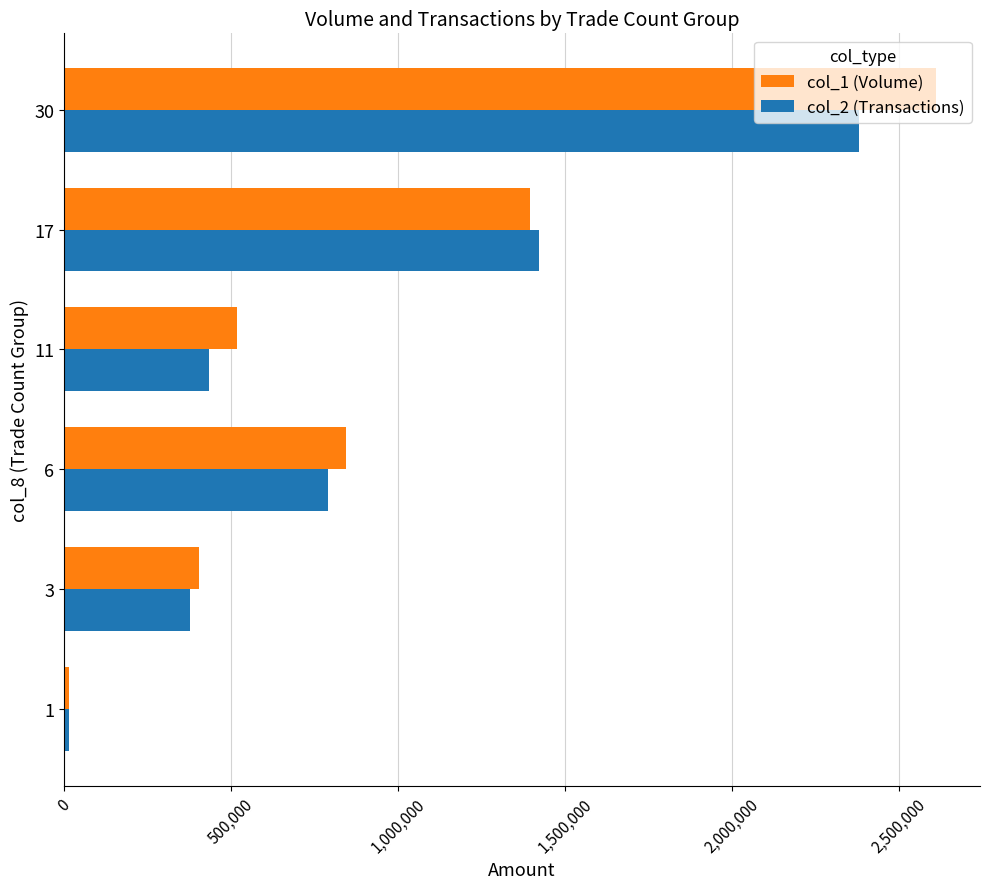

What is the greatest value displayed?

2612000